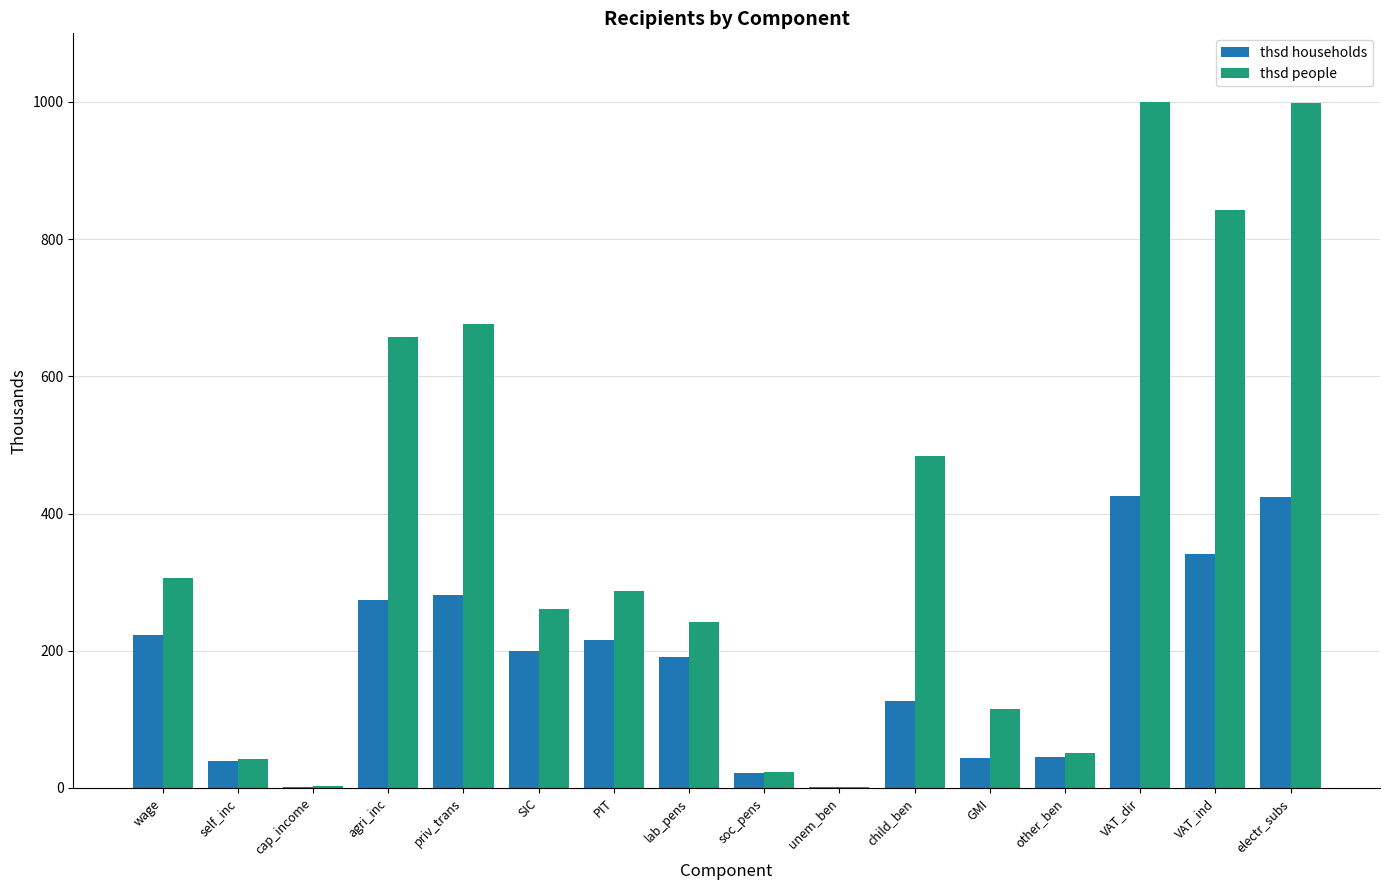

What is the highest value of the thsd people series?

1000.0